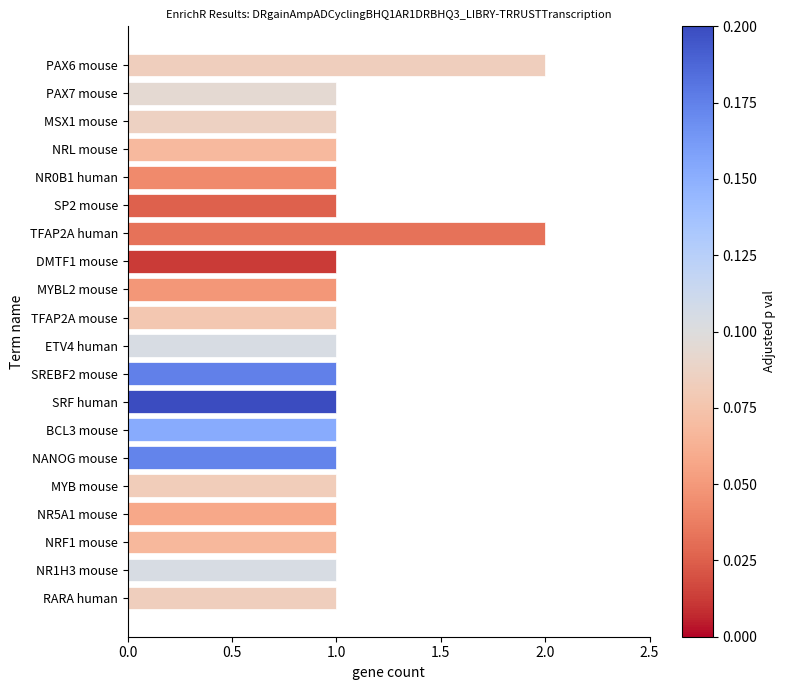

Reading top to bottom, transcribe all the data shown in this chart.

PAX6 mouse=2	PAX7 mouse=1	MSX1 mouse=1	NRL mouse=1	NR0B1 human=1	SP2 mouse=1	TFAP2A human=2	DMTF1 mouse=1	MYBL2 mouse=1	TFAP2A mouse=1	ETV4 human=1	SREBF2 mouse=1	SRF human=1	BCL3 mouse=1	NANOG mouse=1	MYB mouse=1	NR5A1 mouse=1	NRF1 mouse=1	NR1H3 mouse=1	RARA human=1